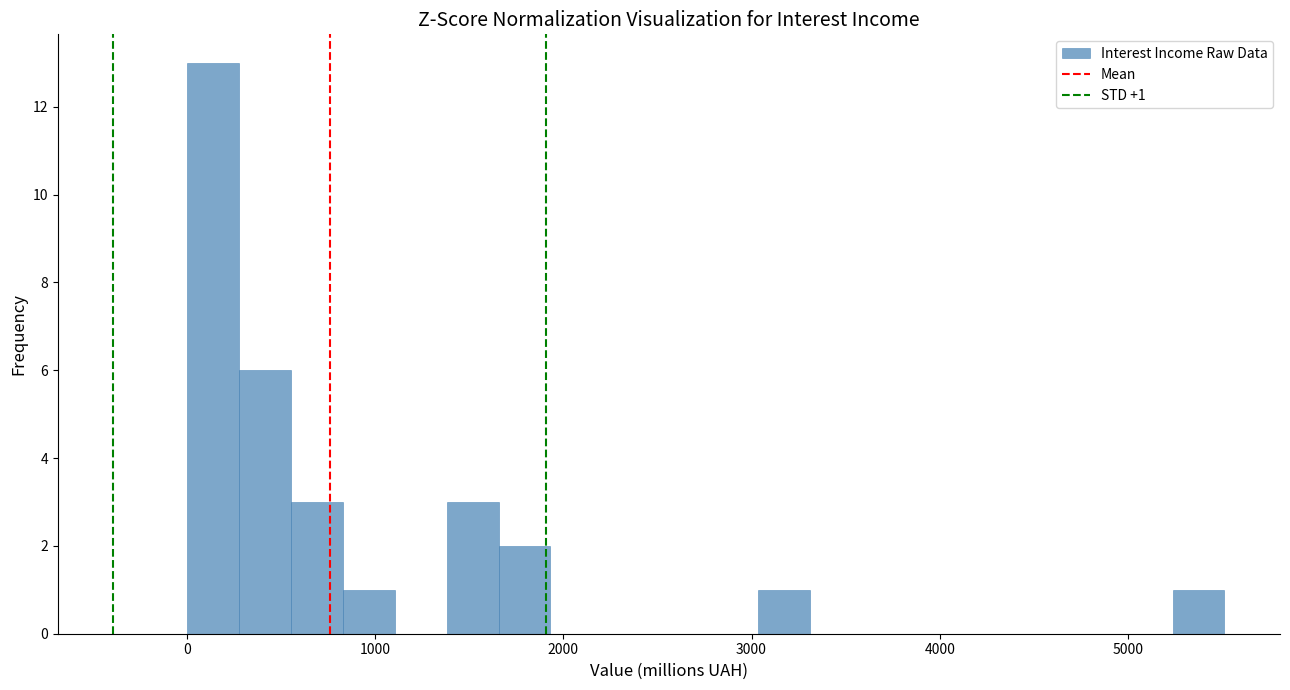

Read against the x-axis, roughly where is the centre of the tallest bar?

100